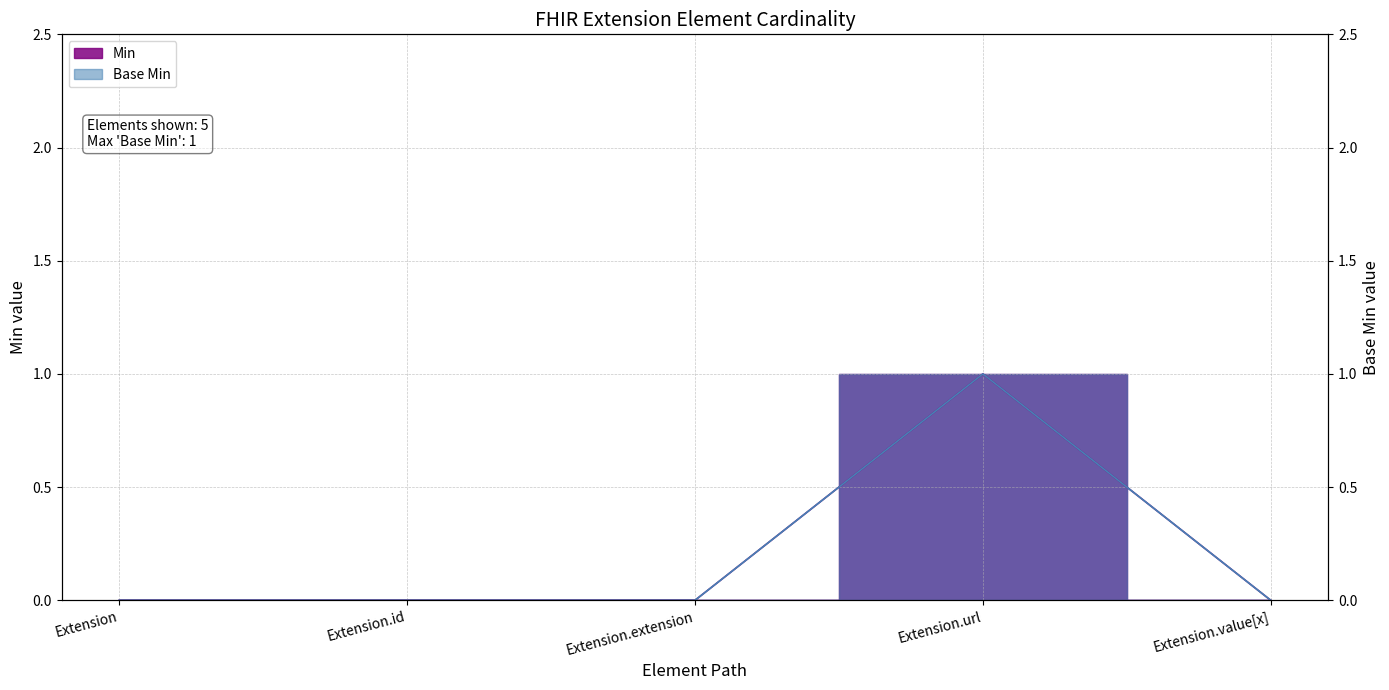

At which label does Min reach its peak?

Extension.url